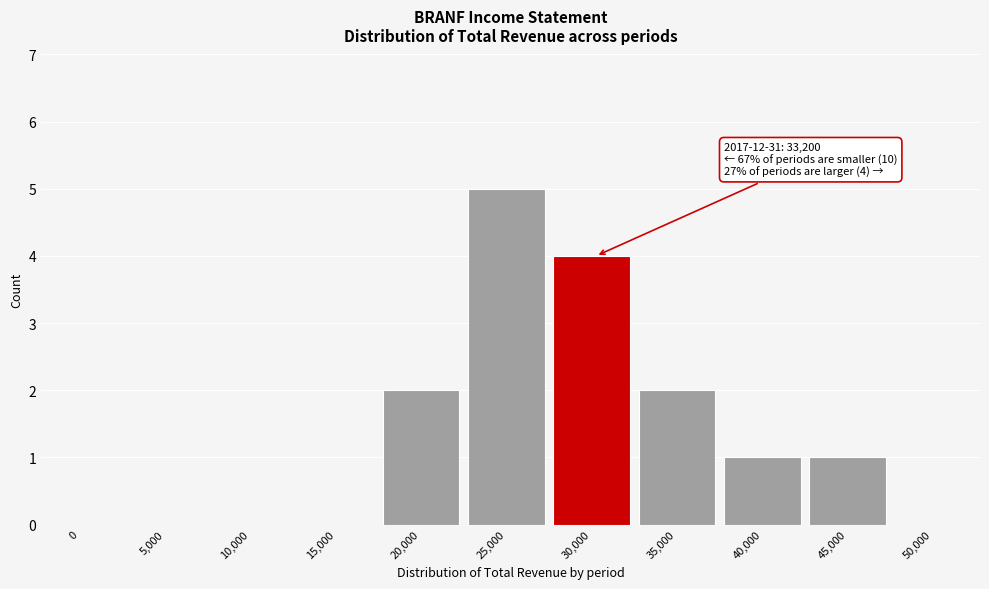

Reading left to right, transcribe all the data shown in this chart.

0=0	5,000=0	10,000=0	15,000=0	20,000=2	25,000=5	30,000=4	35,000=2	40,000=1	45,000=1	50,000=0